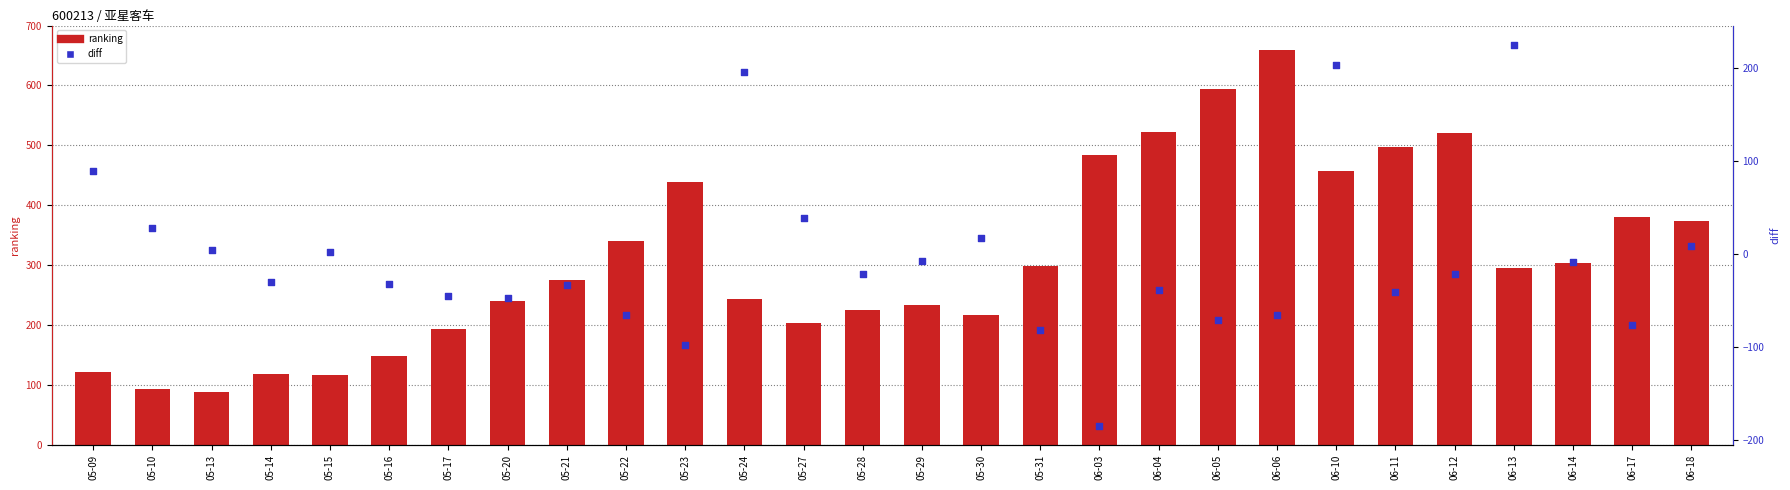

What are all the series names shown in the legend?

ranking, diff